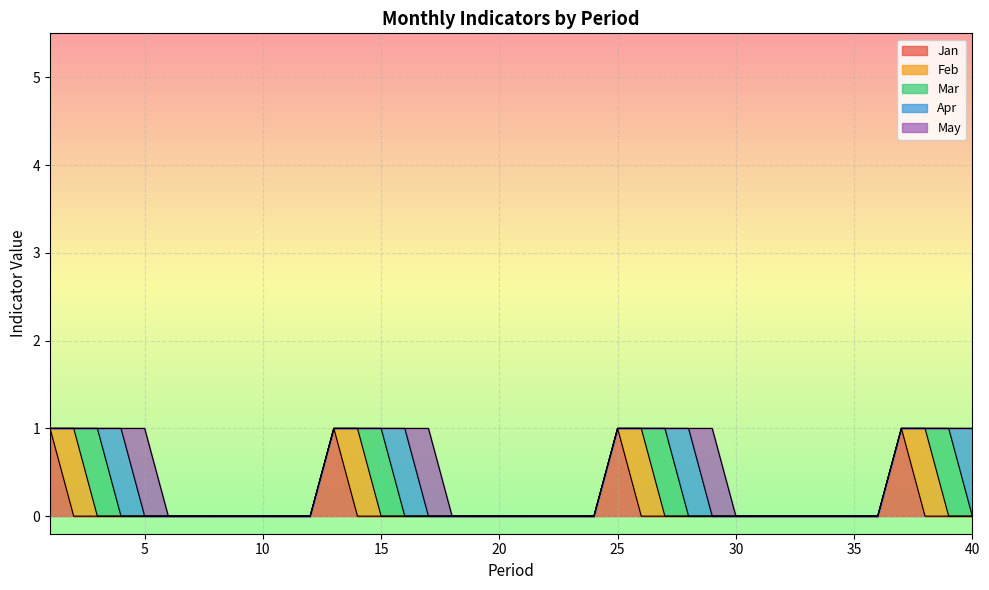

At how many categories does at least one series exceed 0?

19